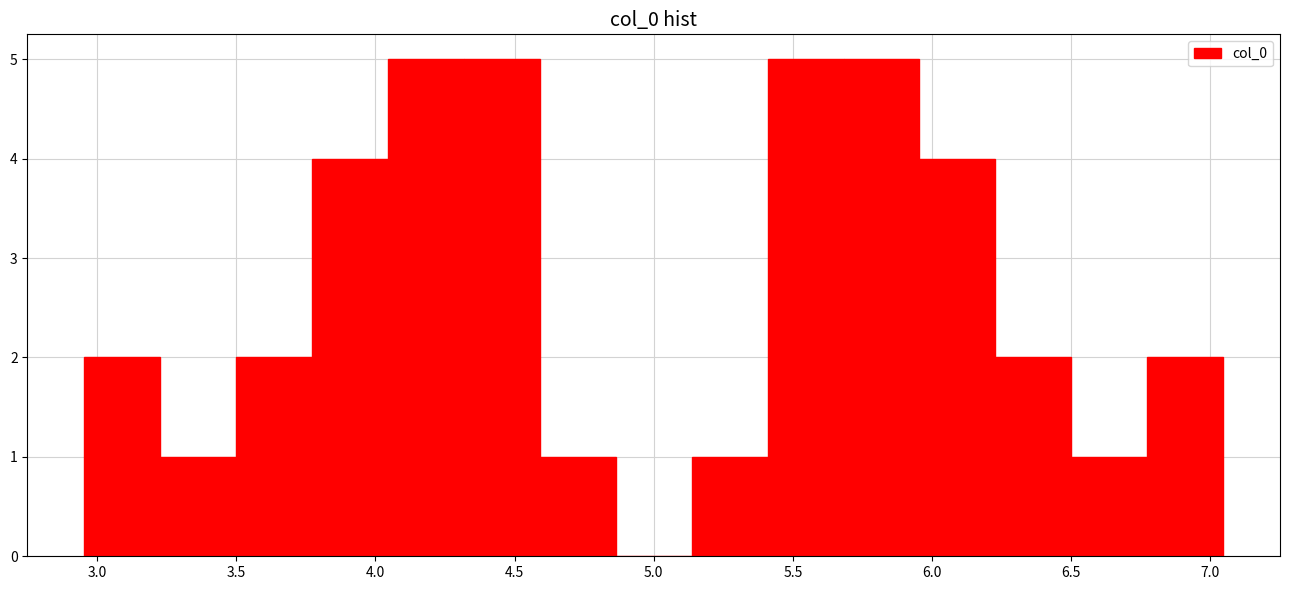

Reading left to right, transcribe this chart: for each bar, give the range it covers on the x-axis and its height. Neither the bar edges nor the heights are printed on the chart, so give them approximately, as read against the axes.

2.95 to 3.25: 2
3.25 to 3.50: 1
3.50 to 3.75: 2
3.75 to 4.05: 4
4.05 to 4.30: 5
4.30 to 4.60: 5
4.60 to 4.85: 1
4.85 to 5.15: 0
5.15 to 5.40: 1
5.40 to 5.70: 5
5.70 to 5.95: 5
5.95 to 6.25: 4
6.25 to 6.50: 2
6.50 to 6.75: 1
6.75 to 7.05: 2